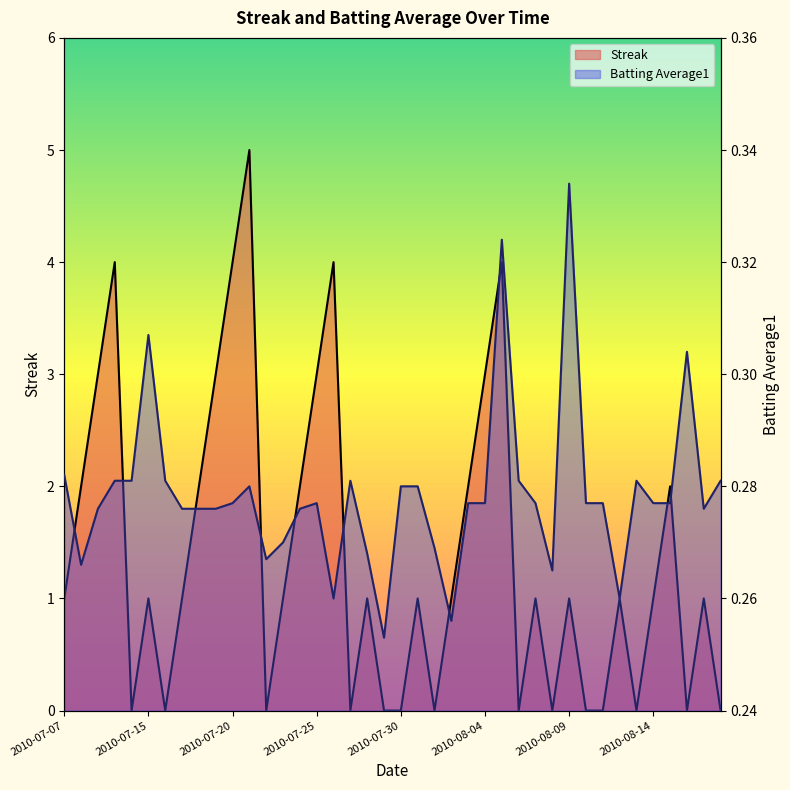

Reading left to right, what are all the values shown in this chart?

Streak: 1.0	2.0	3.0	4.0	0.0	1.0	0.0	1.0	2.0	3.0	4.0	5.0	0.0	1.0	2.0	3.0	4.0	0.0	1.0	0.0	0.0	1.0	0.0	1.0	2.0	3.0	4.0	0.0	1.0	0.0	1.0	0.0	0.0	1.0	0.0	1.0	2.0	0.0	1.0	0.0
Batting Average1: 0.3	0.3	0.3	0.3	0.3	0.3	0.3	0.3	0.3	0.3	0.3	0.3	0.3	0.3	0.3	0.3	0.3	0.3	0.3	0.3	0.3	0.3	0.3	0.3	0.3	0.3	0.3	0.3	0.3	0.3	0.3	0.3	0.3	0.3	0.3	0.3	0.3	0.3	0.3	0.3